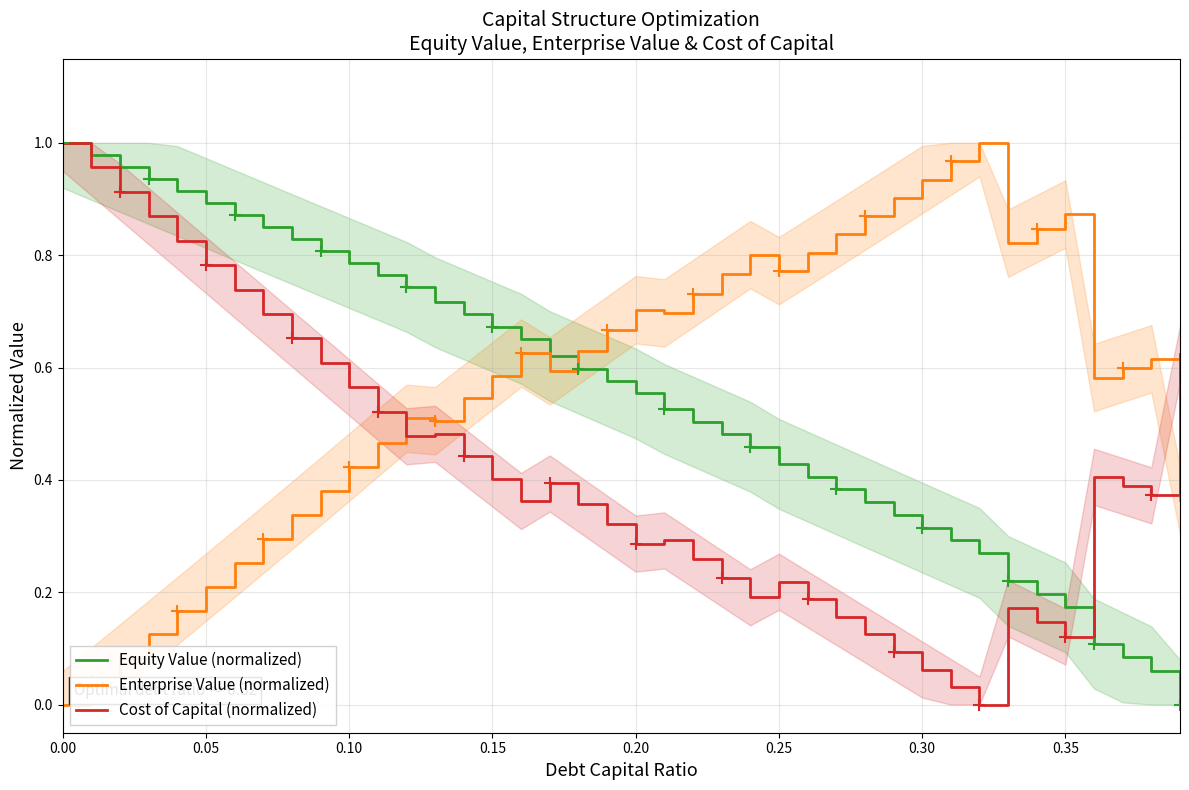

True or false: Cost of Capital (normalized) and Equity Value (normalized) cross at least once.

True